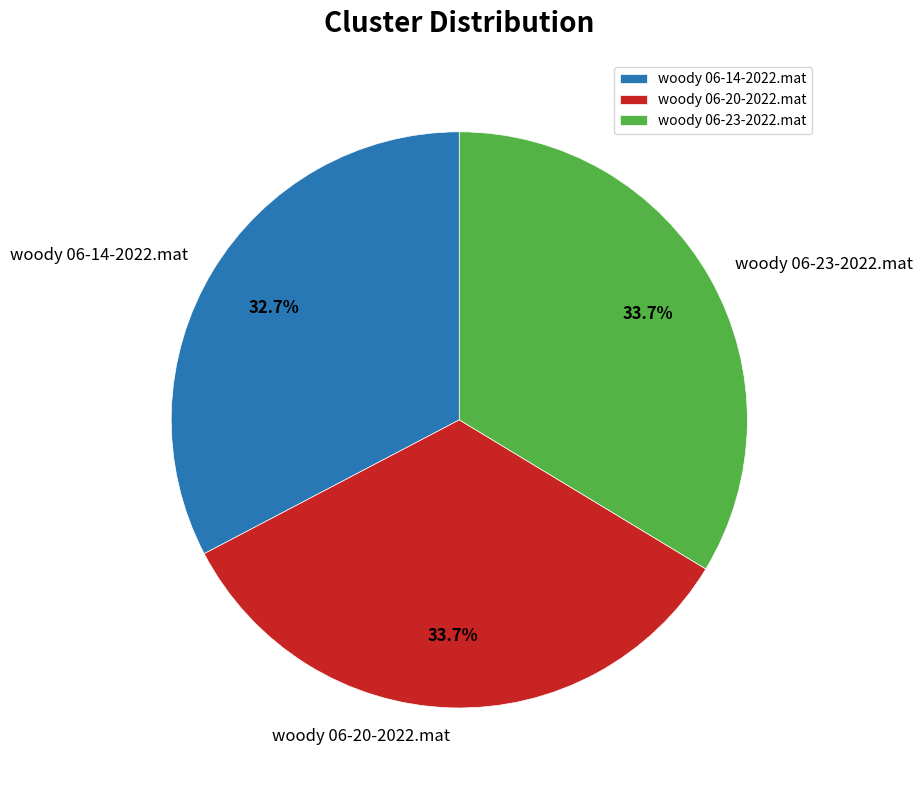

What percentage is NOT represented by woody 06-20-2022.mat?

66.3%